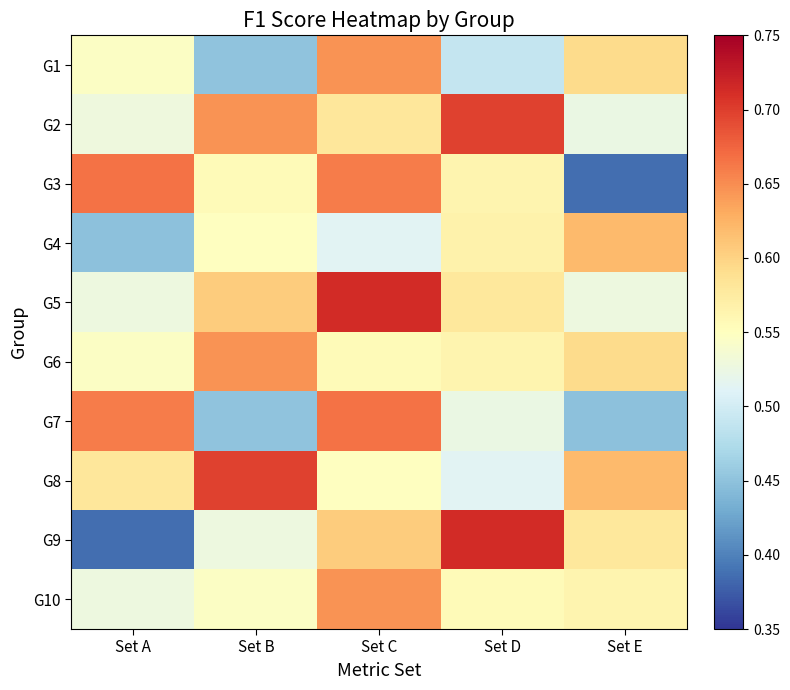

What is the spread (max minus min) of values at Set E?

0.2